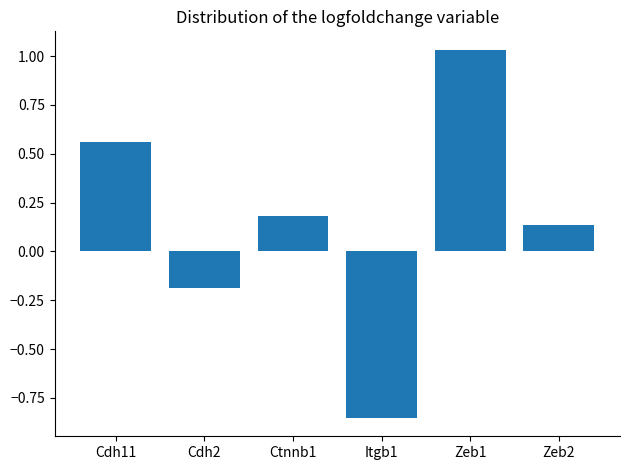

What position from the right is Zeb2?

1